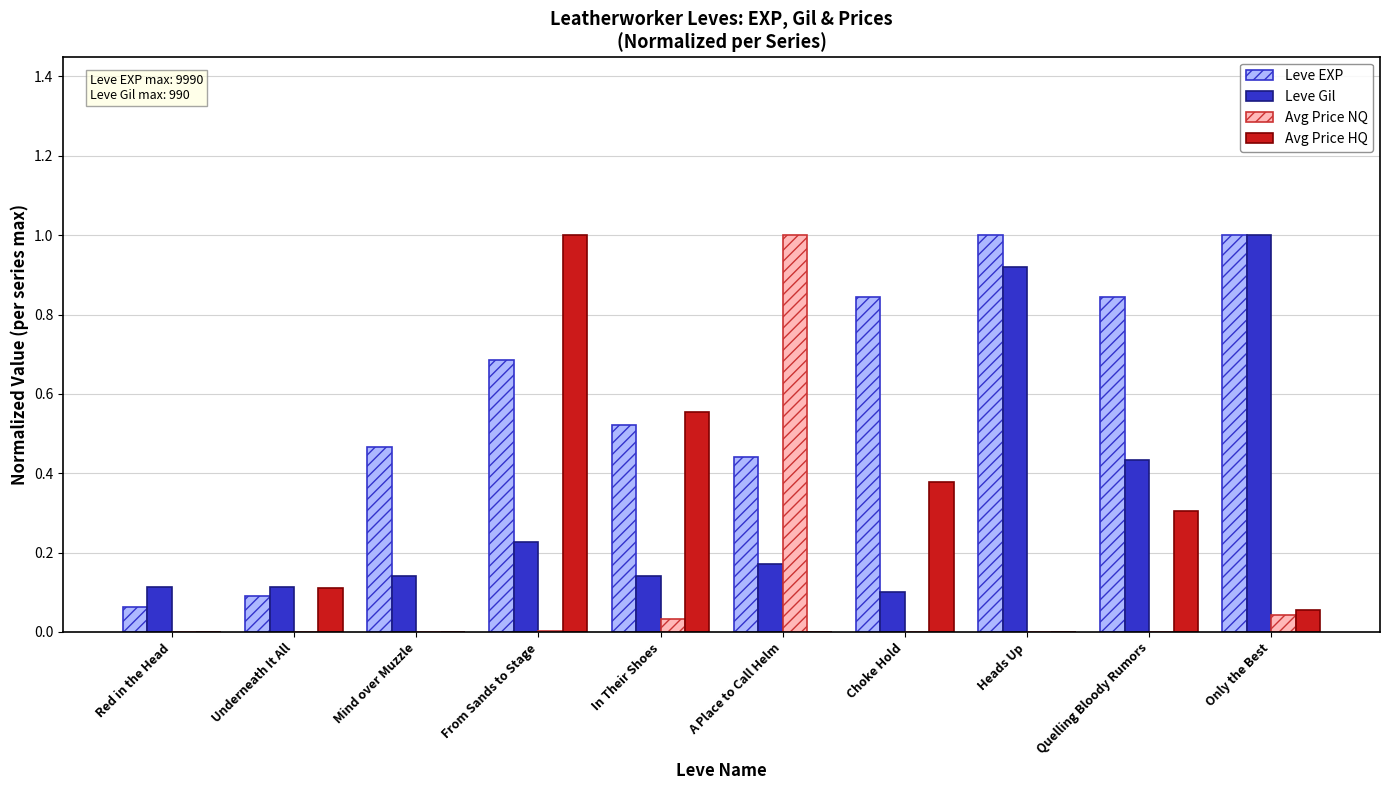

What value does the Leve Gil series have at Only the Best?

1.0